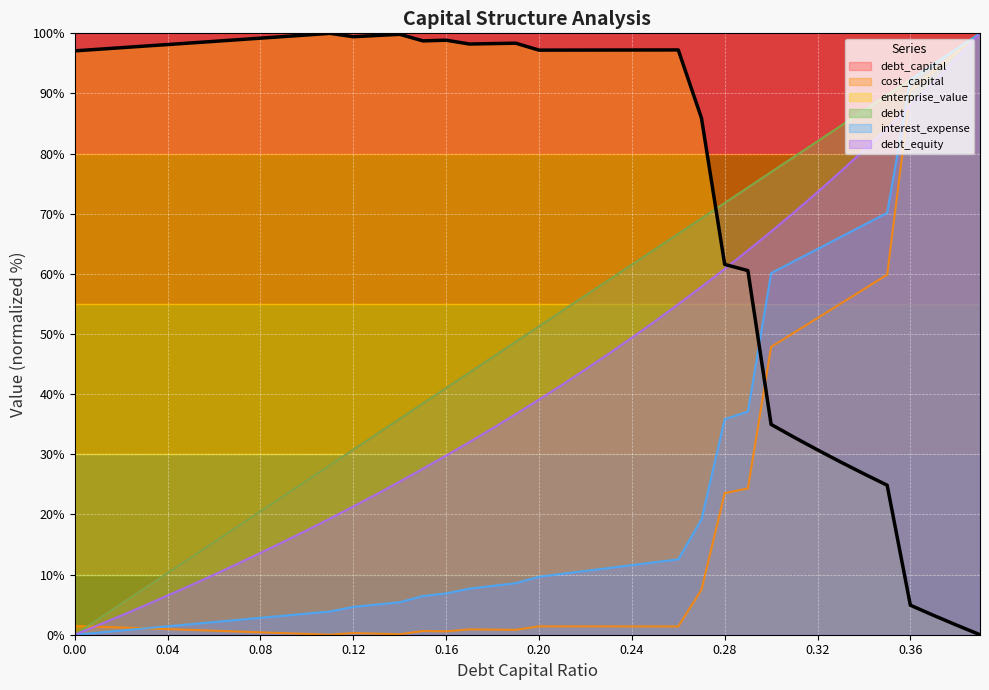

What is the sum of all debt_equity values?

1681.7